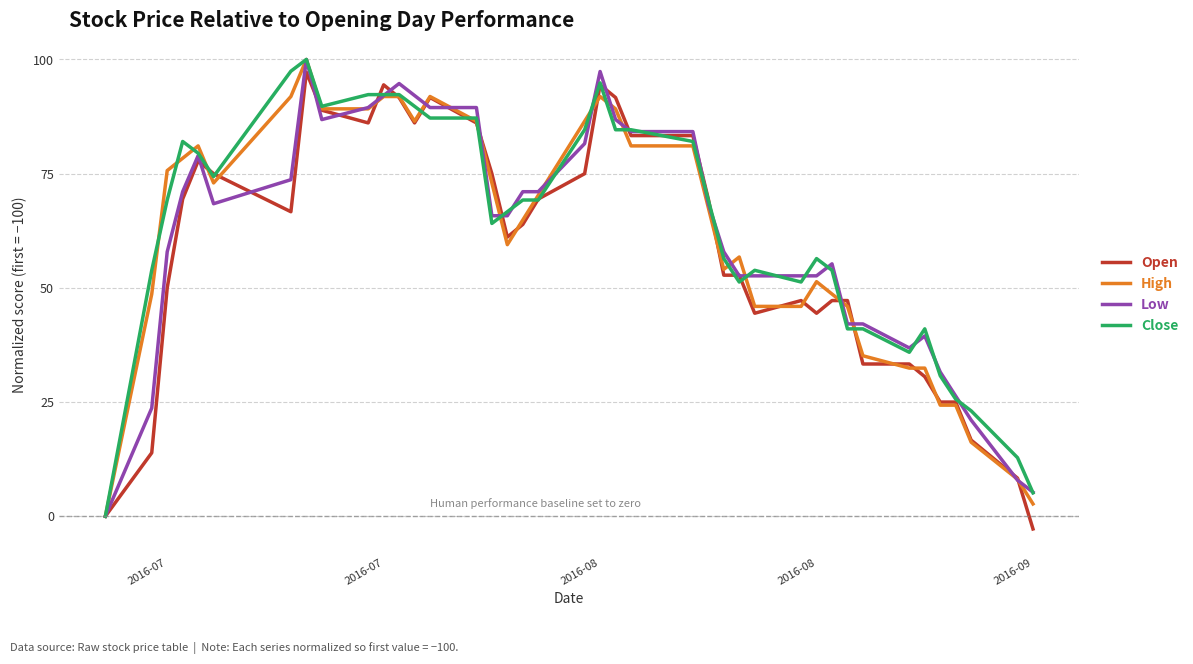

What is the highest value of the Low series?

100.0